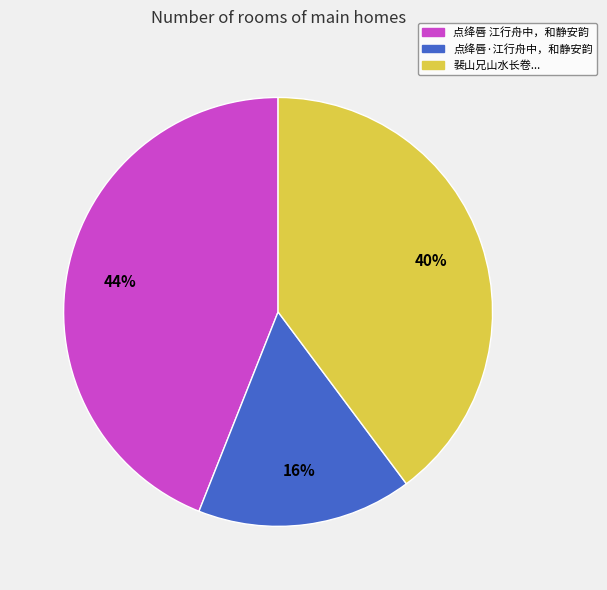

To the nearest percent, what is the average slice percentage?

33%